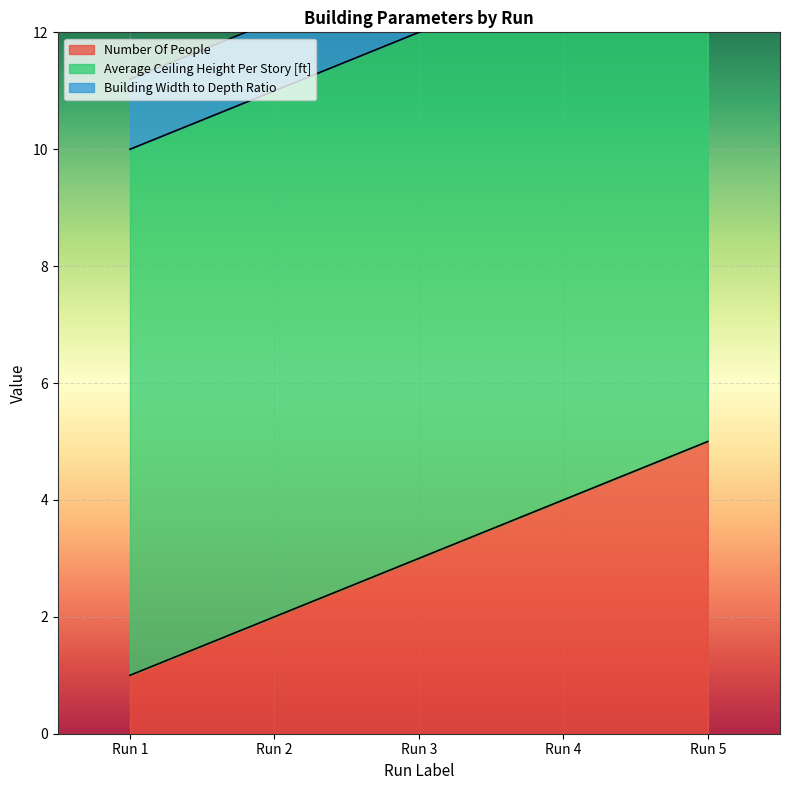

At which label does Number Of People reach its peak?

Run 5